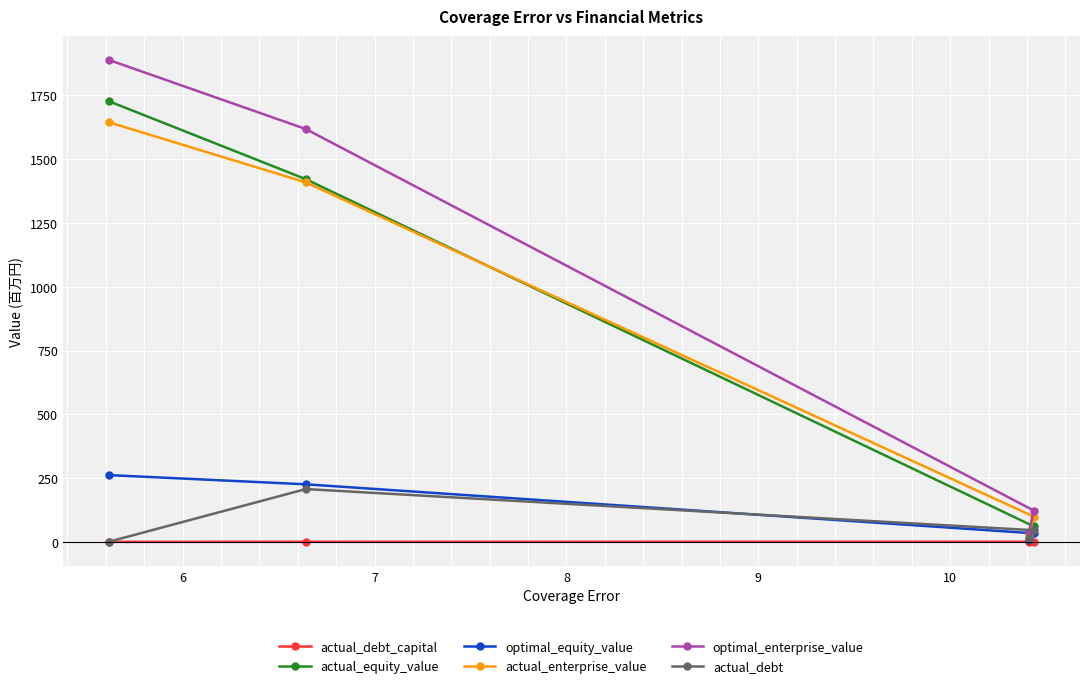

Which series has the largest range (max minus min)?

optimal_enterprise_value